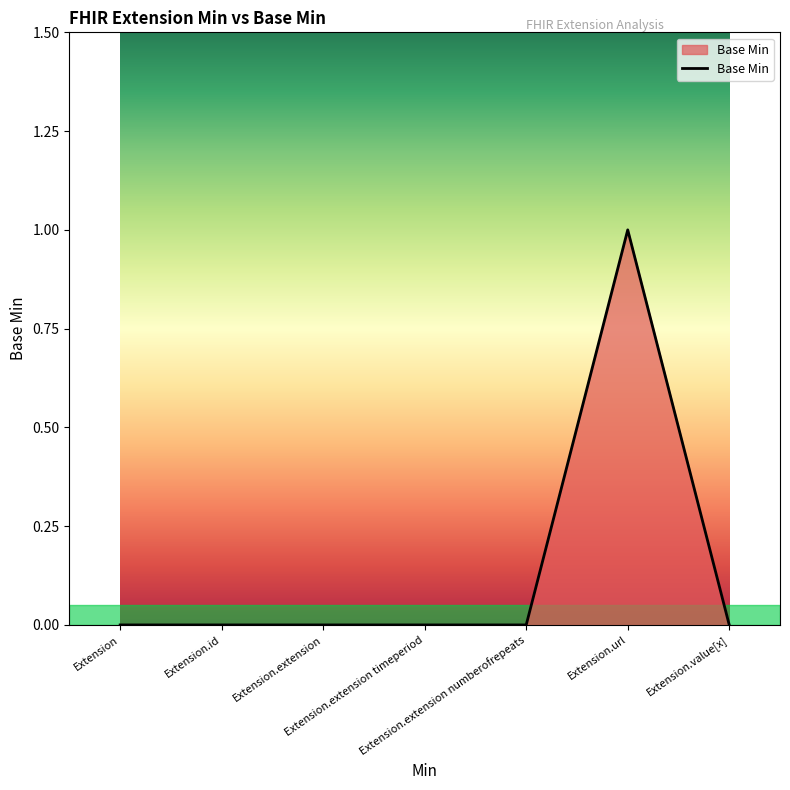

True or false: the data has more than 0 interior local peaks.

True